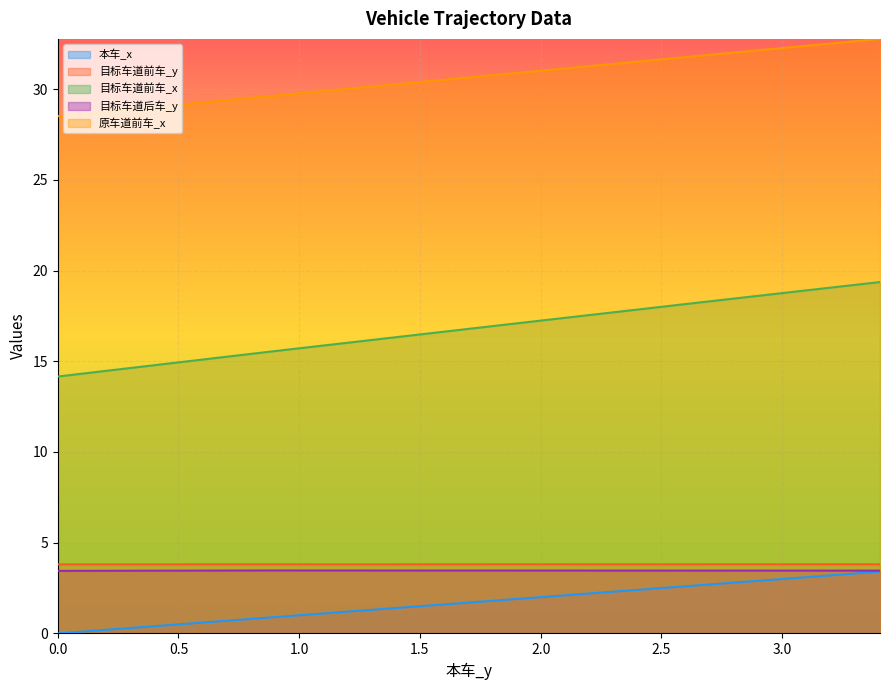

Reading right to left, transcribe all the data shown in this chart.

本车_x: 3.4057=3.4	3.2225=3.2	3.0393=3.0	2.8561=2.9	2.6729=2.7	2.4922=2.5	2.3115=2.3	2.1307=2.1	1.95=1.9	1.7693=1.8	1.5903=1.6	1.4114=1.4	1.2325=1.2	1.0536=1.1	0.87469=0.9	0.69976=0.7	0.52482=0.5	0.34988=0.3	0.17494=0.2	0.0=0.0
目标车道前车_y: 3.4057=3.8	3.2225=3.8	3.0393=3.8	2.8561=3.8	2.6729=3.8	2.4922=3.8	2.3115=3.8	2.1307=3.8	1.95=3.8	1.7693=3.8	1.5903=3.8	1.4114=3.8	1.2325=3.8	1.0536=3.8	0.87469=3.8	0.69976=3.8	0.52482=3.8	0.34988=3.8	0.17494=3.8	0.0=3.8
目标车道前车_x: 3.4057=19.4	3.2225=19.1	3.0393=18.8	2.8561=18.5	2.6729=18.3	2.4922=18.0	2.3115=17.7	2.1307=17.4	1.95=17.2	1.7693=16.9	1.5903=16.6	1.4114=16.3	1.2325=16.1	1.0536=15.8	0.87469=15.5	0.69976=15.2	0.52482=15.0	0.34988=14.7	0.17494=14.4	0.0=14.2
目标车道后车_y: 3.4057=3.5	3.2225=3.5	3.0393=3.5	2.8561=3.5	2.6729=3.5	2.4922=3.5	2.3115=3.5	2.1307=3.5	1.95=3.5	1.7693=3.5	1.5903=3.5	1.4114=3.5	1.2325=3.5	1.0536=3.5	0.87469=3.5	0.69976=3.5	0.52482=3.5	0.34988=3.5	0.17494=3.5	0.0=3.4
原车道前车_x: 3.4057=32.8	3.2225=32.5	3.0393=32.3	2.8561=32.1	2.6729=31.9	2.4922=31.6	2.3115=31.4	2.1307=31.2	1.95=30.9	1.7693=30.7	1.5903=30.5	1.4114=30.3	1.2325=30.1	1.0536=29.8	0.87469=29.6	0.69976=29.4	0.52482=29.2	0.34988=28.9	0.17494=28.7	0.0=28.5